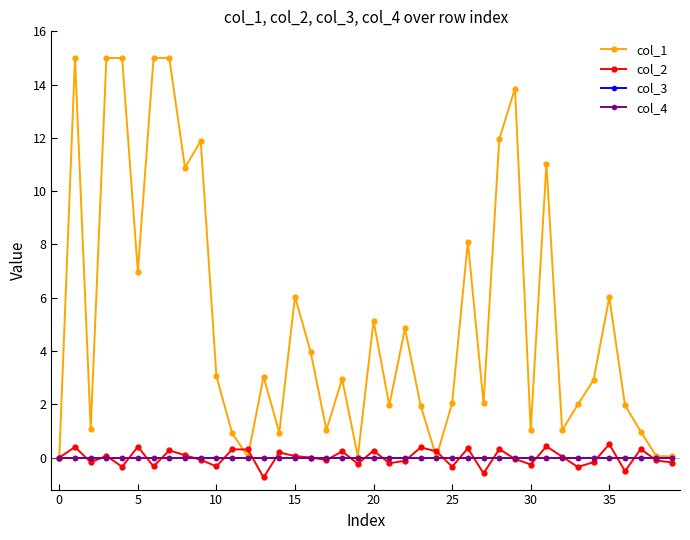

How many interior local peaks does the col_2 series have?

14